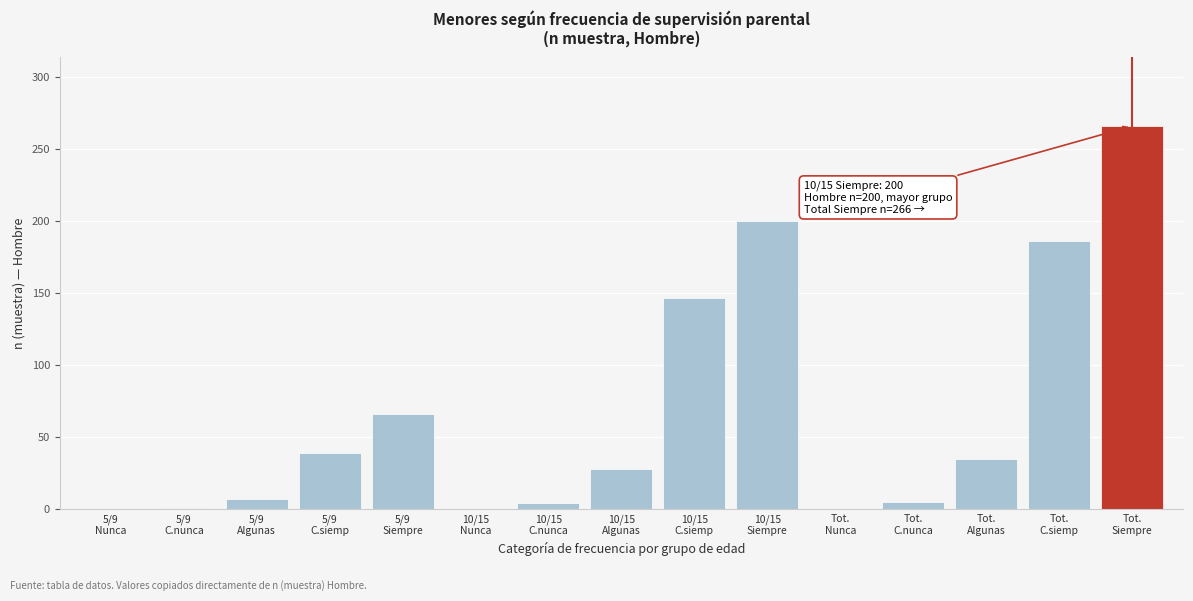

What is the sum of all values?

984